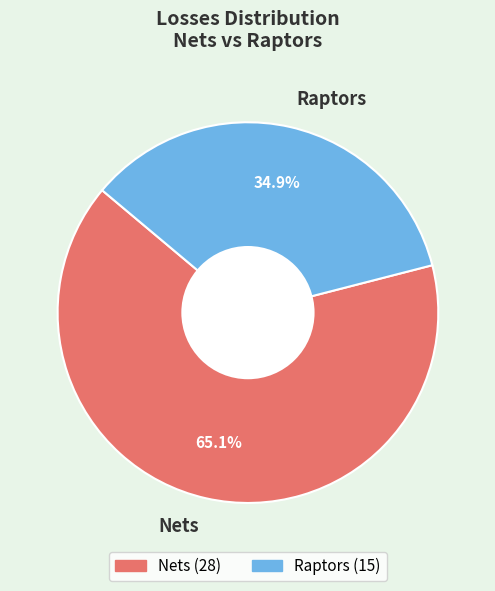

True or false: Nets accounts for 72% of the total.

False